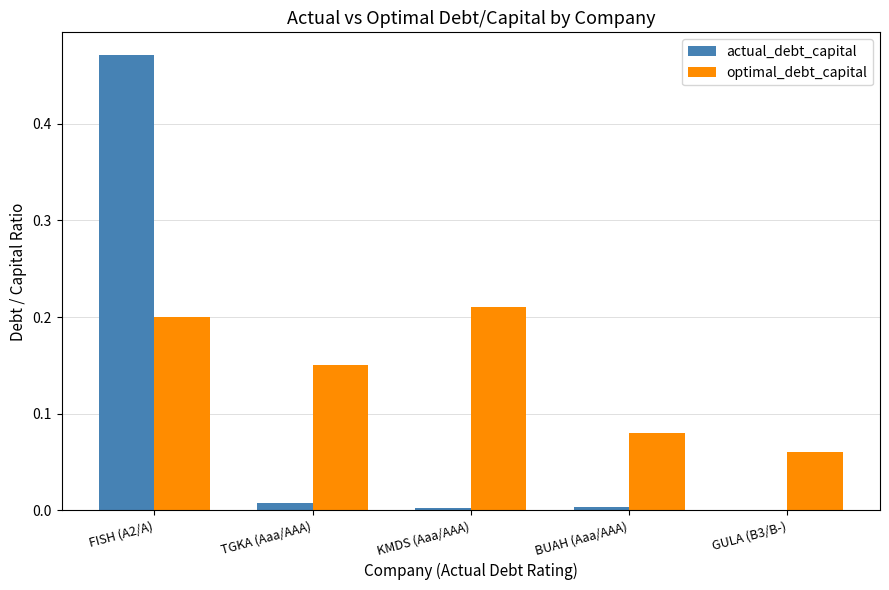

Is it true that optimal_debt_capital equals 0.3 at KMDS (Aaa/AAA)?

False